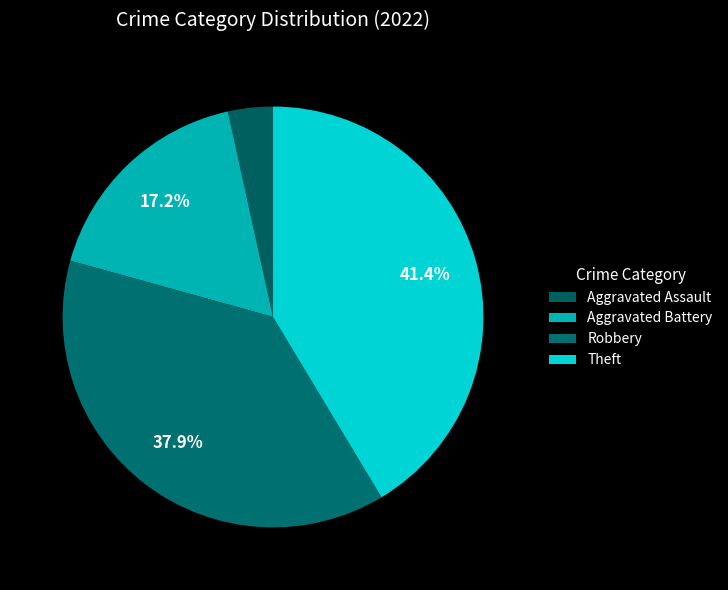

Count the number of slices in the pie.

4